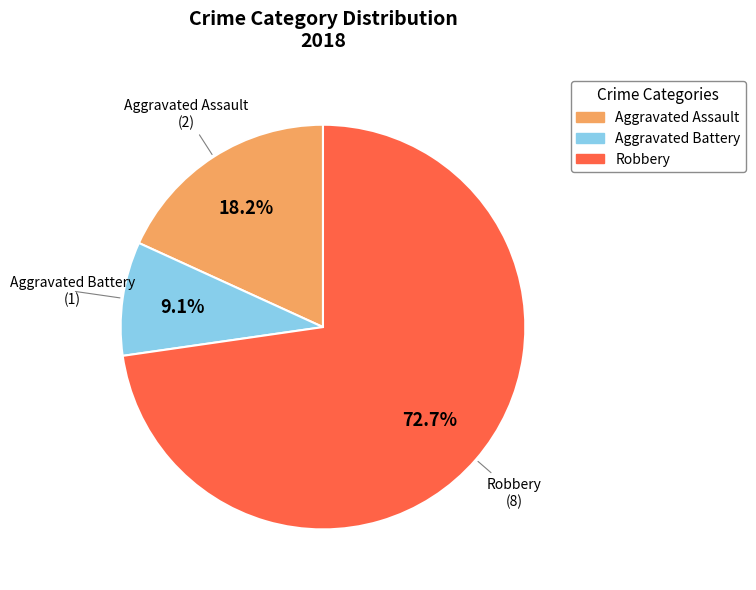

Which slice represents more than half of the pie?

Robbery